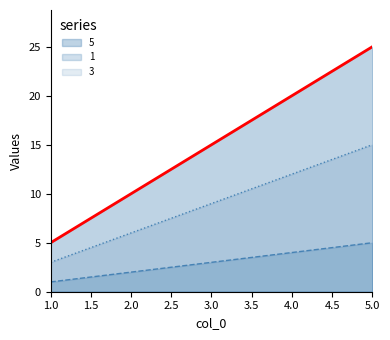

Reading left to right, what are all the values shown in this chart?

1: 5	10	15	20	25
2: 1	2	3	4	5
3: 3	6	9	12	15